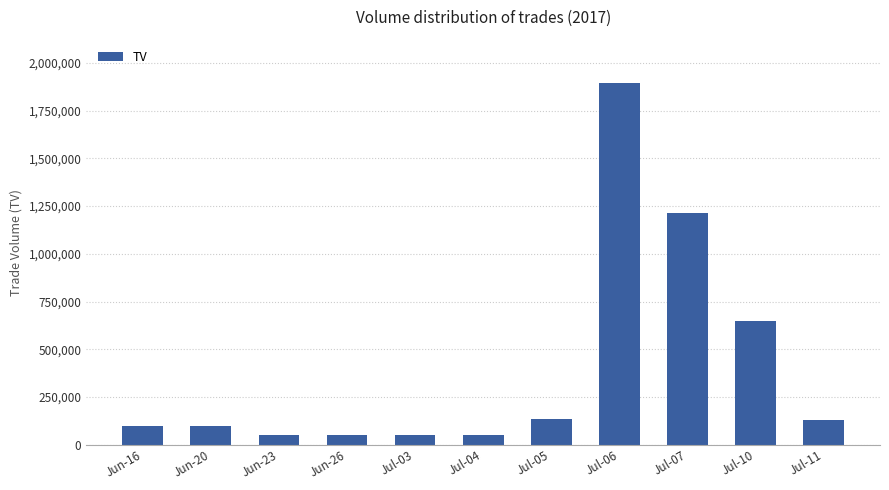

What is the label of the 10th bar from the right?

Jun-20